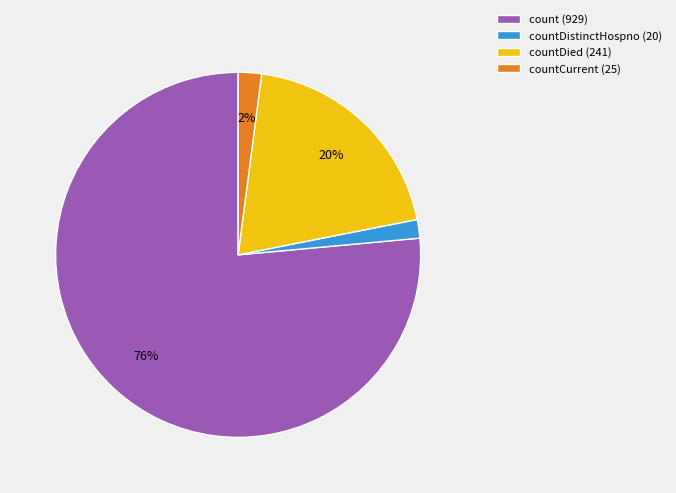

Count the number of slices in the pie.

4